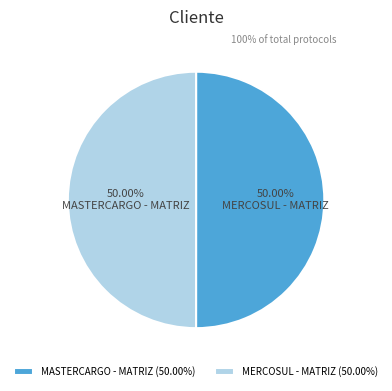

To the nearest percent, what portion does MASTERCARGO - MATRIZ represent?

50%